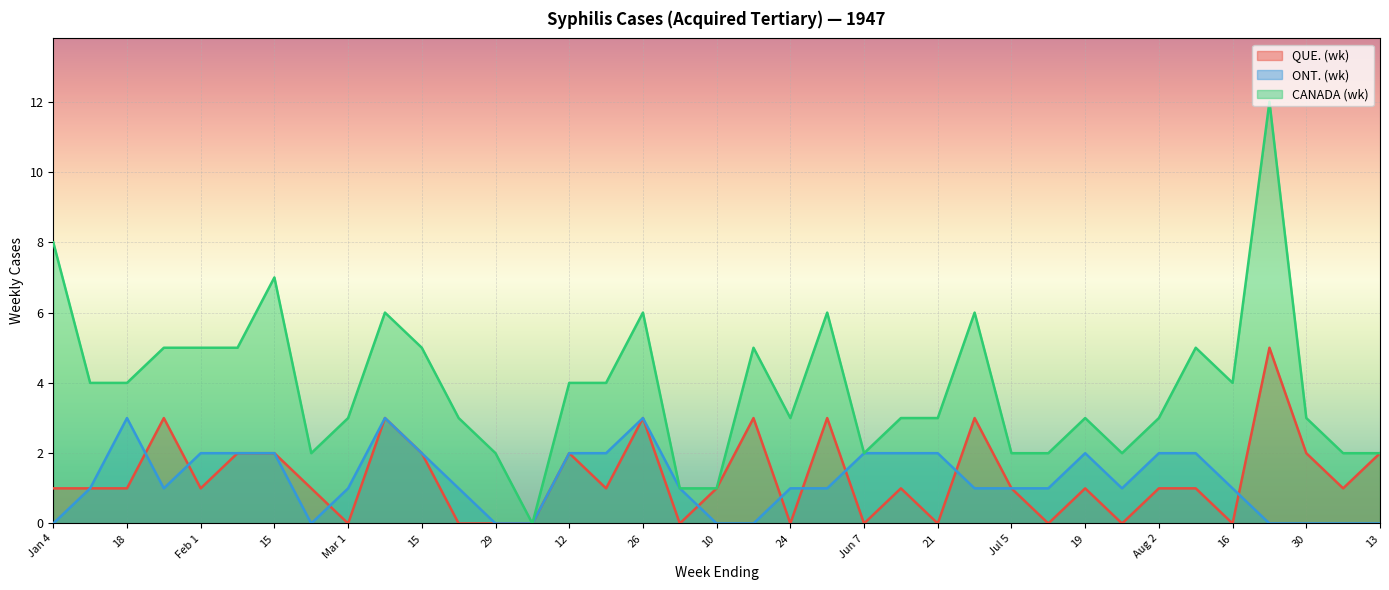

How many interior local valleys does the CANADA (wk) series have?

6